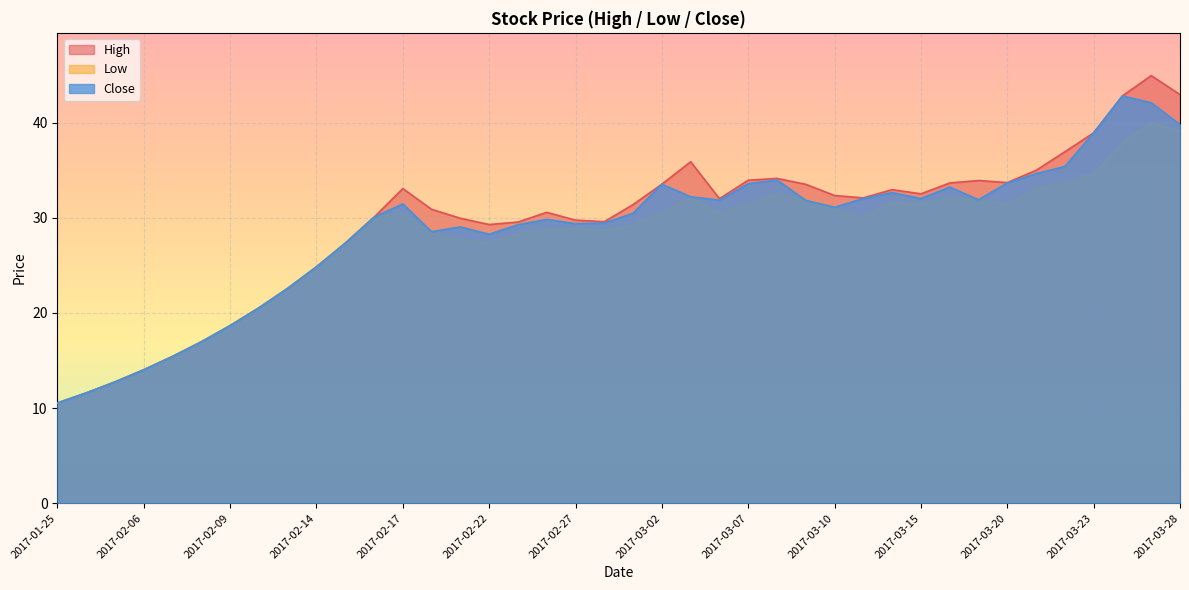

Rank the series at 2017-03-06 from lowest to highest value.

low, close, high